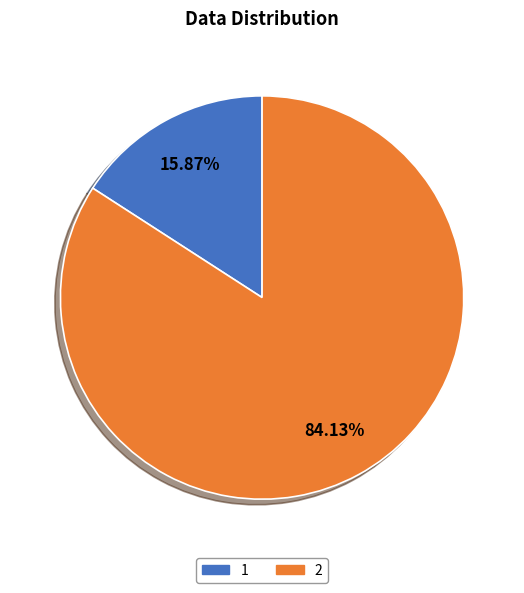

Is there any slice that represents more than half of the pie?

Yes